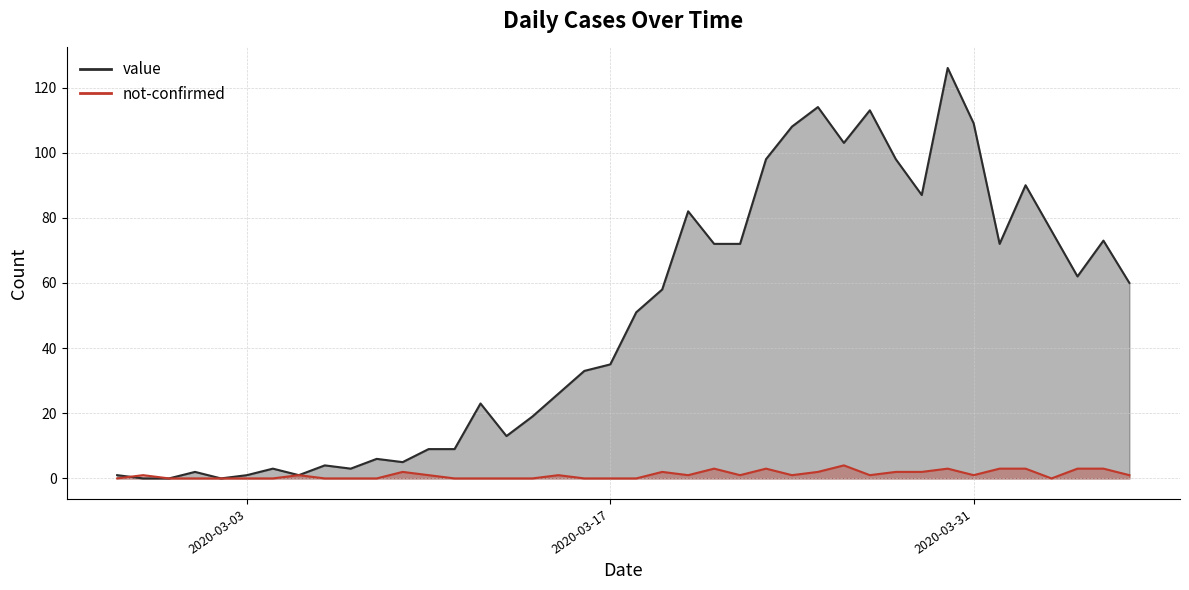

What is the sum of all not-confirmed values?

45